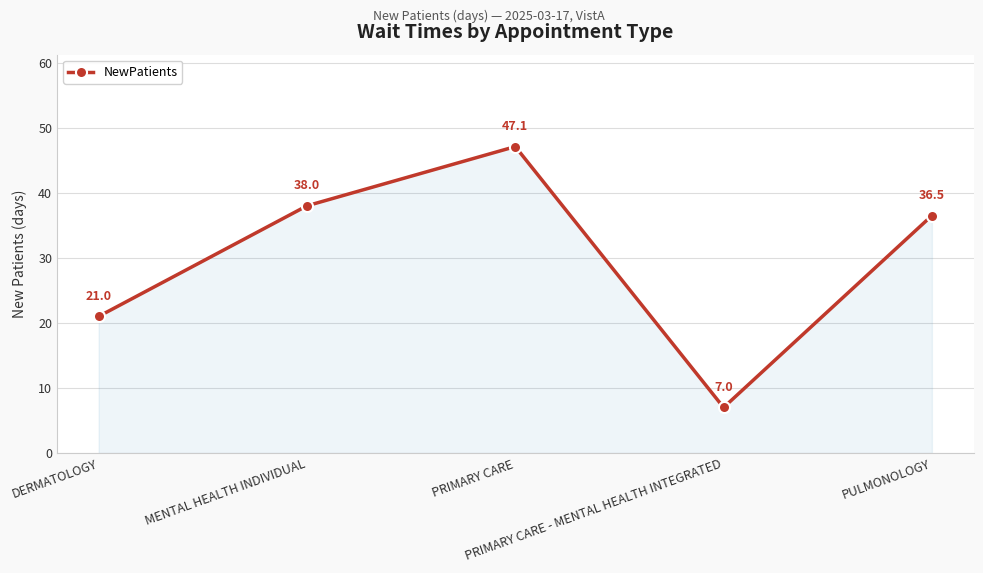

What is the difference between the second highest and second lowest values?

17.0